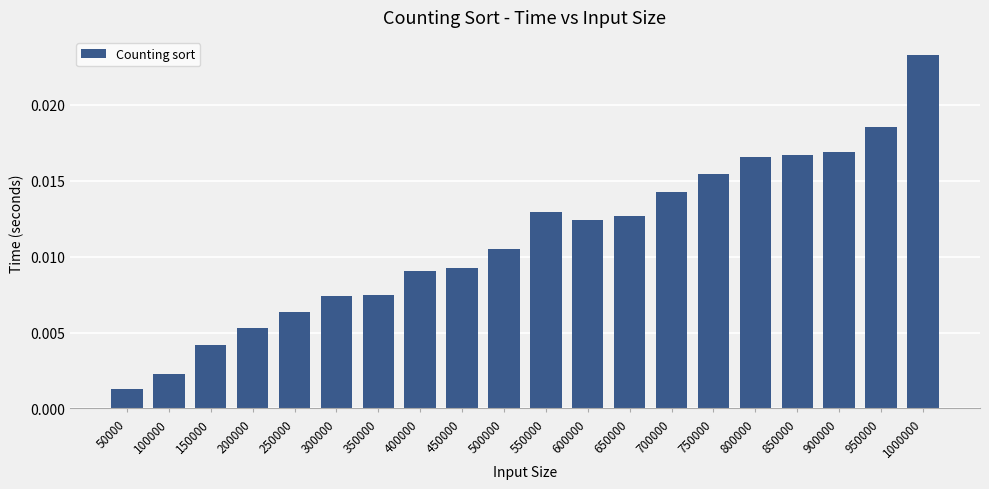

At which category does the chart reach its peak across all series?

1000000